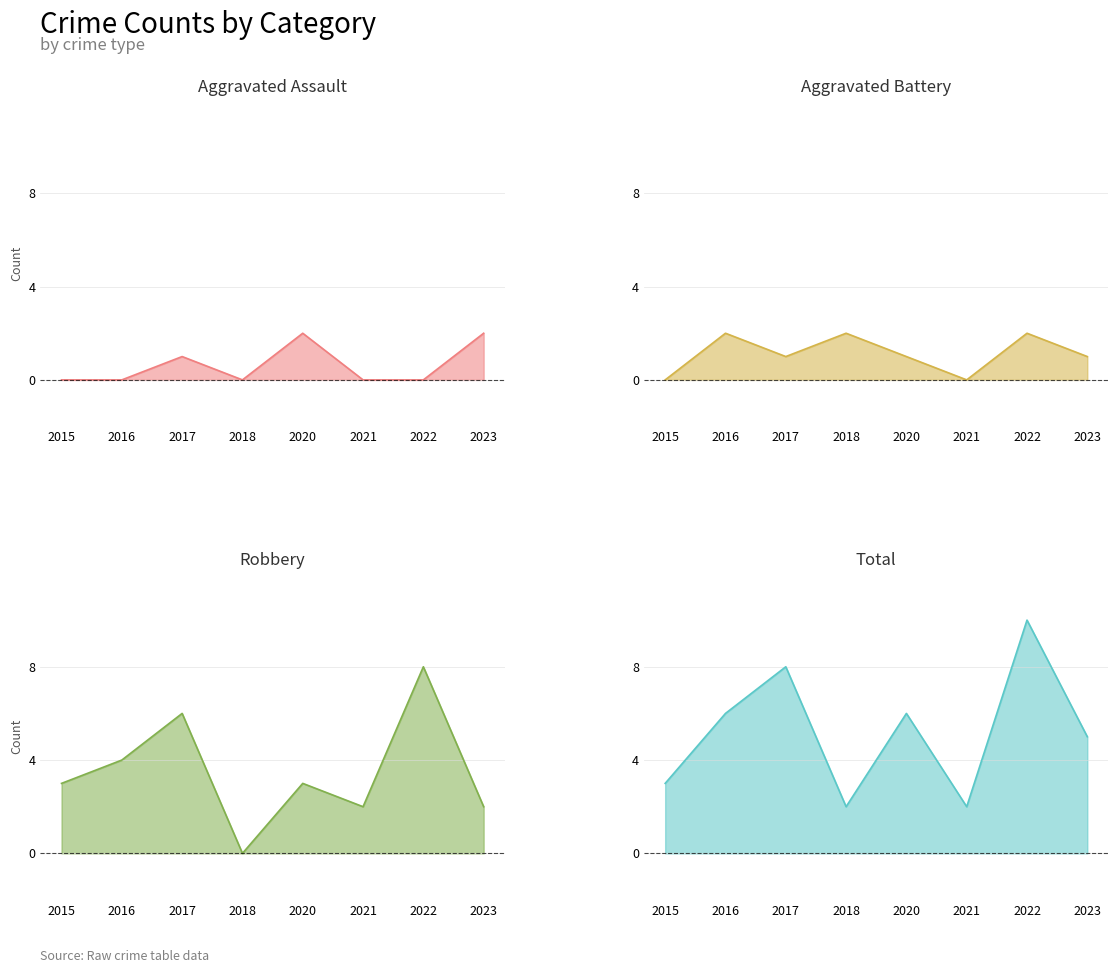

Reading right to left, list all the values displayed in this chart.

Aggravated Assault: 2	0	0	2	0	1	0	0
Aggravated Battery: 1	2	0	1	2	1	2	0
Robbery: 2	8	2	3	0	6	4	3
Total: 5	10	2	6	2	8	6	3